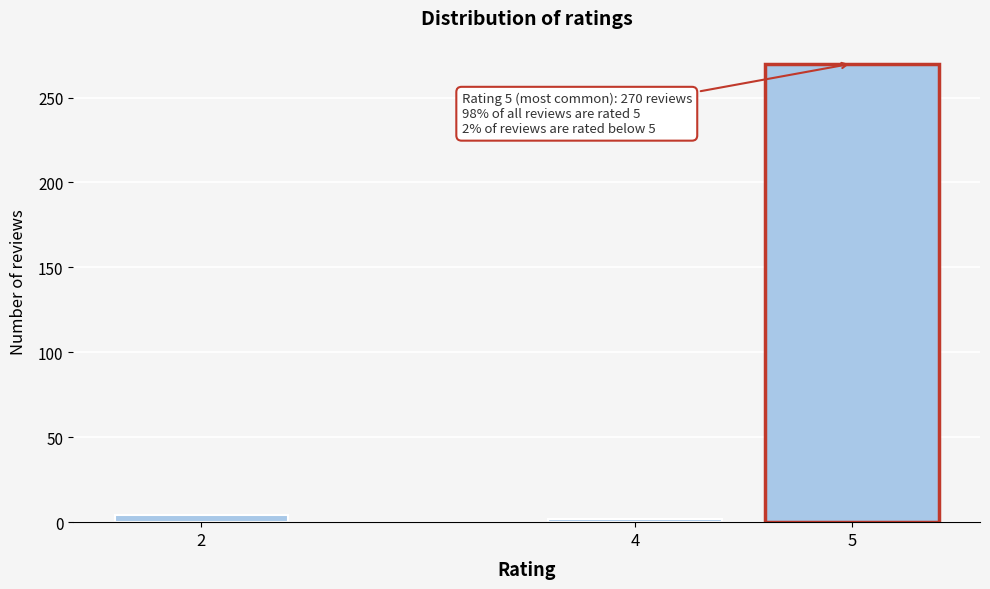

Reading right to left, what are all the values shown in this chart?

270	2	4